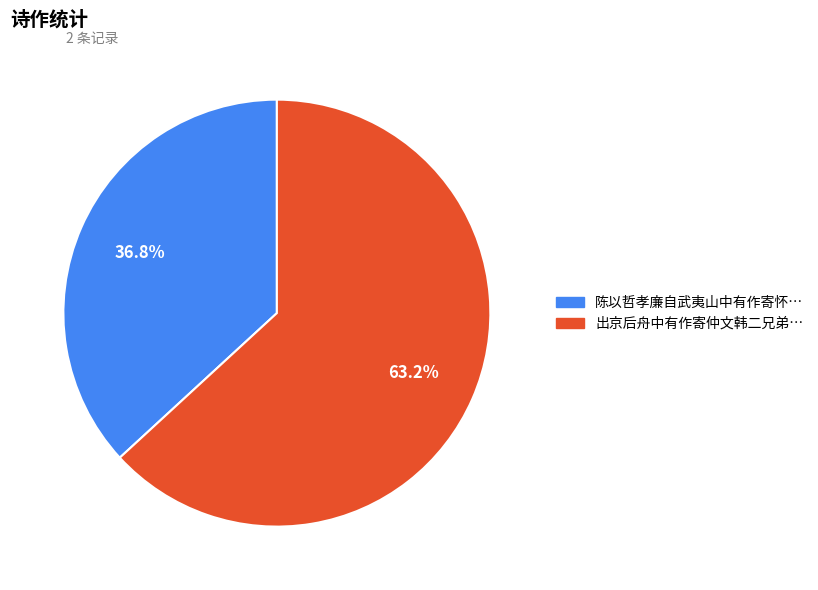

Which slice represents more than half of the pie?

出京后舟中有作寄仲文韩二兄弟…